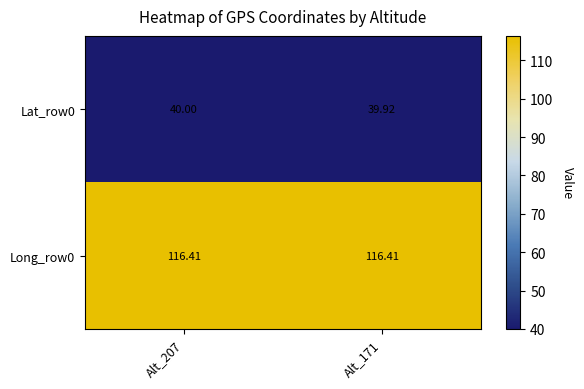

Is the value of Lat_row0 at Alt_207 greater than the value of Long_row0 at Alt_207?

No